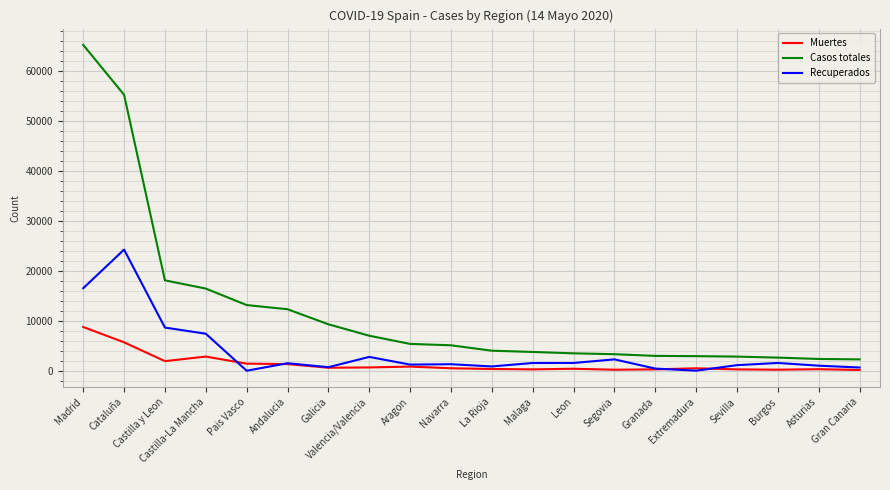

Rank the series by their average value, from lowest to highest.

Muertes, Recuperados, Casos totales